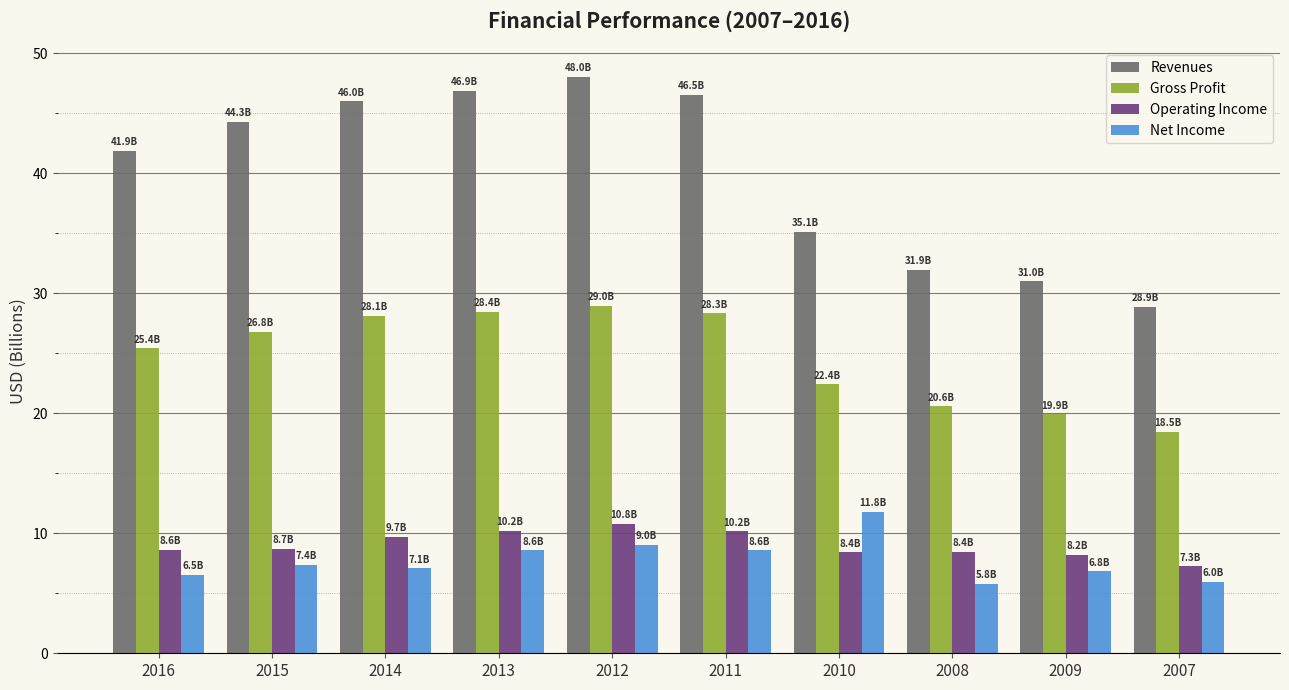

Which series has the largest total across all categories?

Revenues